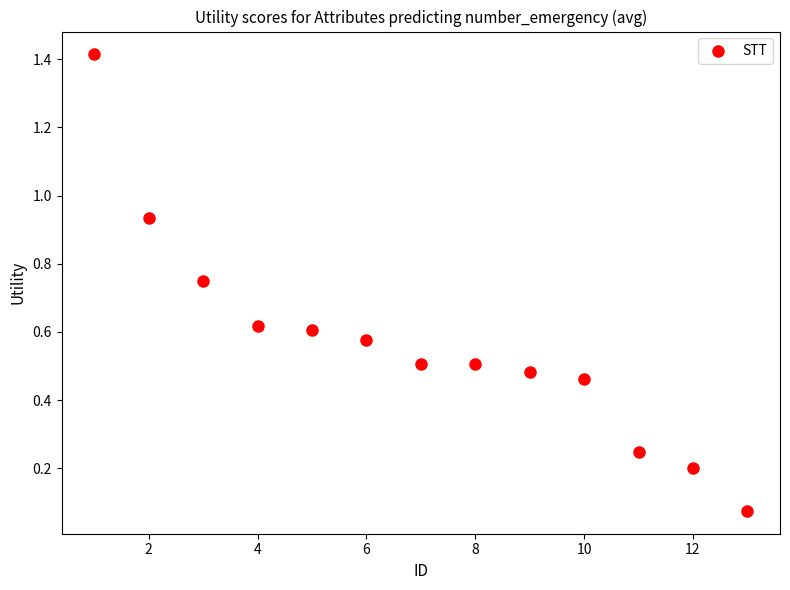

What is the range of Y values (max minus min)?

1.3